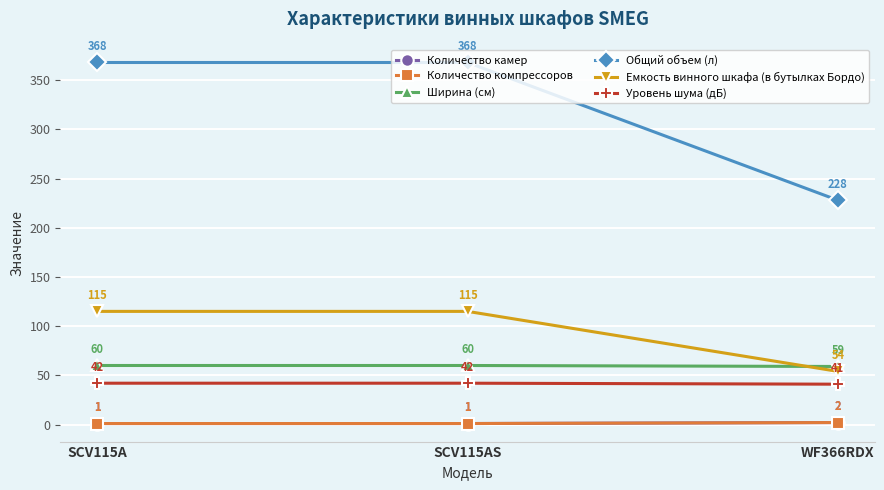

True or false: Количество компрессоров has a value of 1 at SCV115A.

True